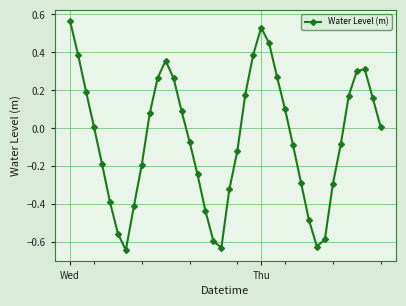

True or false: the data has more than 2 interior local peaks.

True